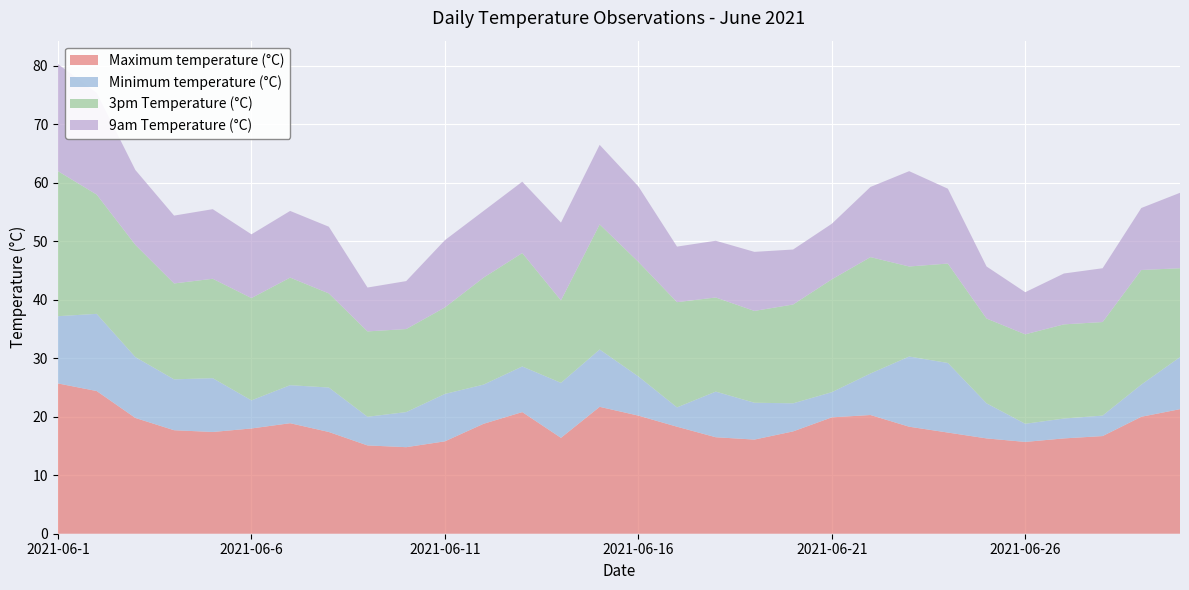

Reading right to left, extract all data points from this chart.

Maximum temperature (°C): 21.3	20.0	16.7	16.3	15.7	16.3	17.3	18.3	20.3	19.9	17.5	16.1	16.5	18.3	20.2	21.7	16.4	20.8	18.8	15.8	14.8	15.1	17.4	18.9	18.0	17.4	17.7	19.8	24.4	25.7
Minimum temperature (°C): 8.9	5.5	3.5	3.4	3.1	6.0	11.9	12.0	7.1	4.3	4.8	6.3	7.8	3.3	6.7	9.8	9.4	7.8	6.7	8.1	6.0	4.9	7.6	6.5	4.8	9.2	8.7	10.4	13.2	11.5
3pm Temperature (°C): 15.2	19.6	16.0	16.1	15.3	14.5	17.0	15.4	19.9	19.3	16.9	15.7	16.1	18.0	19.6	21.4	14.1	19.4	18.3	14.8	14.2	14.6	16.1	18.4	17.5	17.0	16.4	19.2	20.4	24.8
9am Temperature (°C): 12.9	10.6	9.2	8.7	7.2	8.9	12.8	16.3	12.0	9.5	9.4	10.1	9.7	9.5	12.9	13.6	13.3	12.2	11.4	11.5	8.2	7.5	11.4	11.4	10.9	11.9	11.6	12.8	17.4	18.3